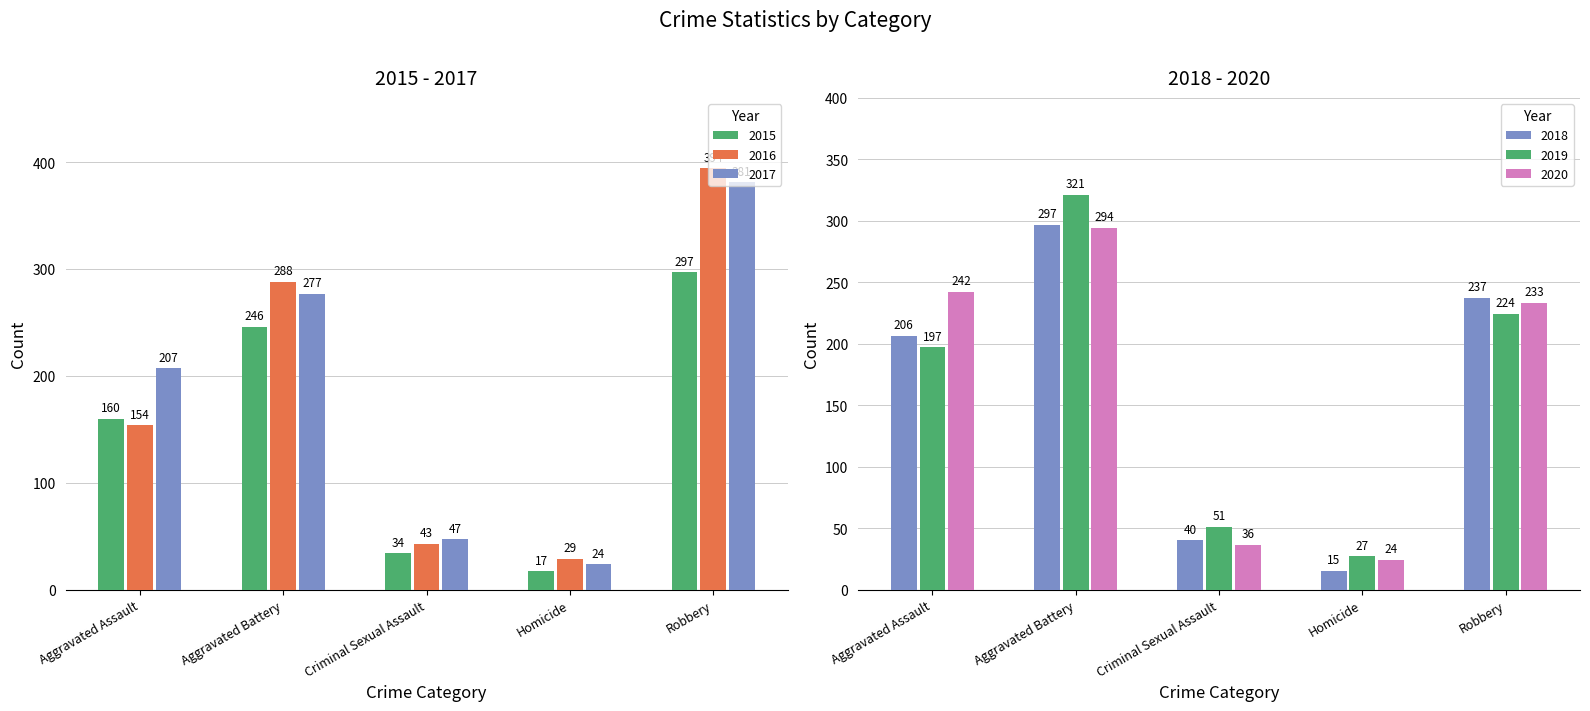

Reading left to right, what are all the values shown in this chart?

2015: Aggravated Assault=160	Aggravated Battery=246	Criminal Sexual Assault=34	Homicide=17	Robbery=297
2016: Aggravated Assault=154	Aggravated Battery=288	Criminal Sexual Assault=43	Homicide=29	Robbery=394
2017: Aggravated Assault=207	Aggravated Battery=277	Criminal Sexual Assault=47	Homicide=24	Robbery=381
2018: Aggravated Assault=206	Aggravated Battery=297	Criminal Sexual Assault=40	Homicide=15	Robbery=237
2019: Aggravated Assault=197	Aggravated Battery=321	Criminal Sexual Assault=51	Homicide=27	Robbery=224
2020: Aggravated Assault=242	Aggravated Battery=294	Criminal Sexual Assault=36	Homicide=24	Robbery=233